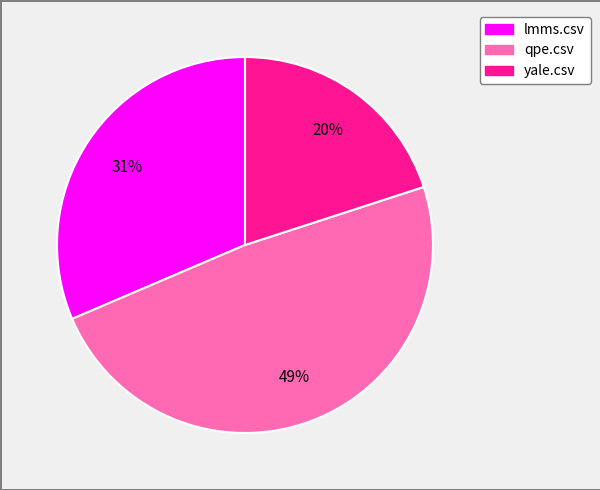

Which has a higher value, lmms.csv or qpe.csv?

qpe.csv